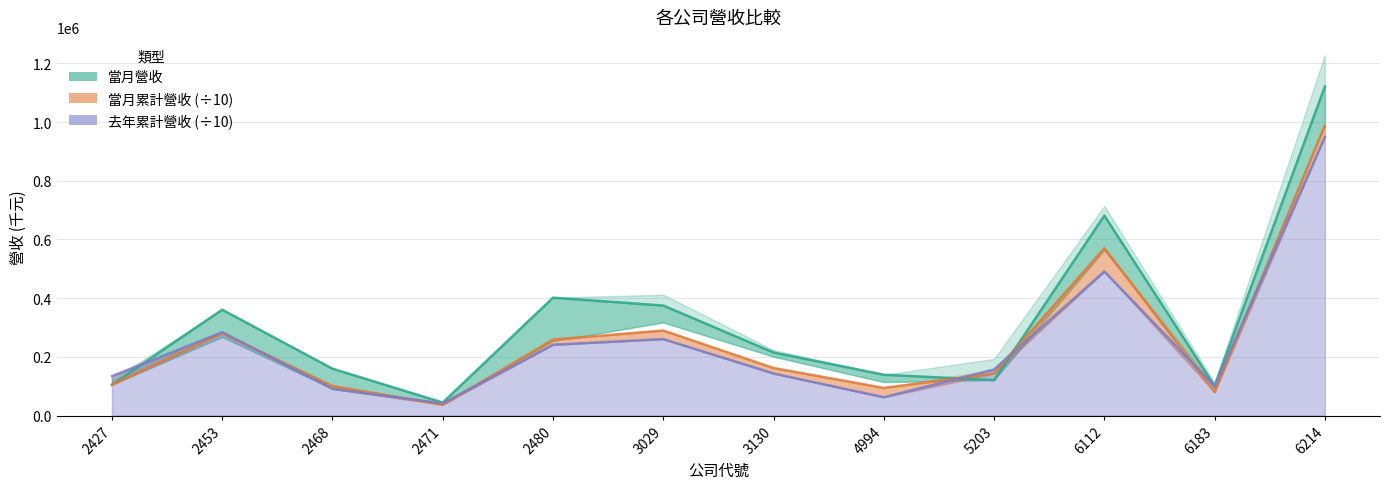

What is the value of the 當月營收 point at the 2nd from the left?

360756.0